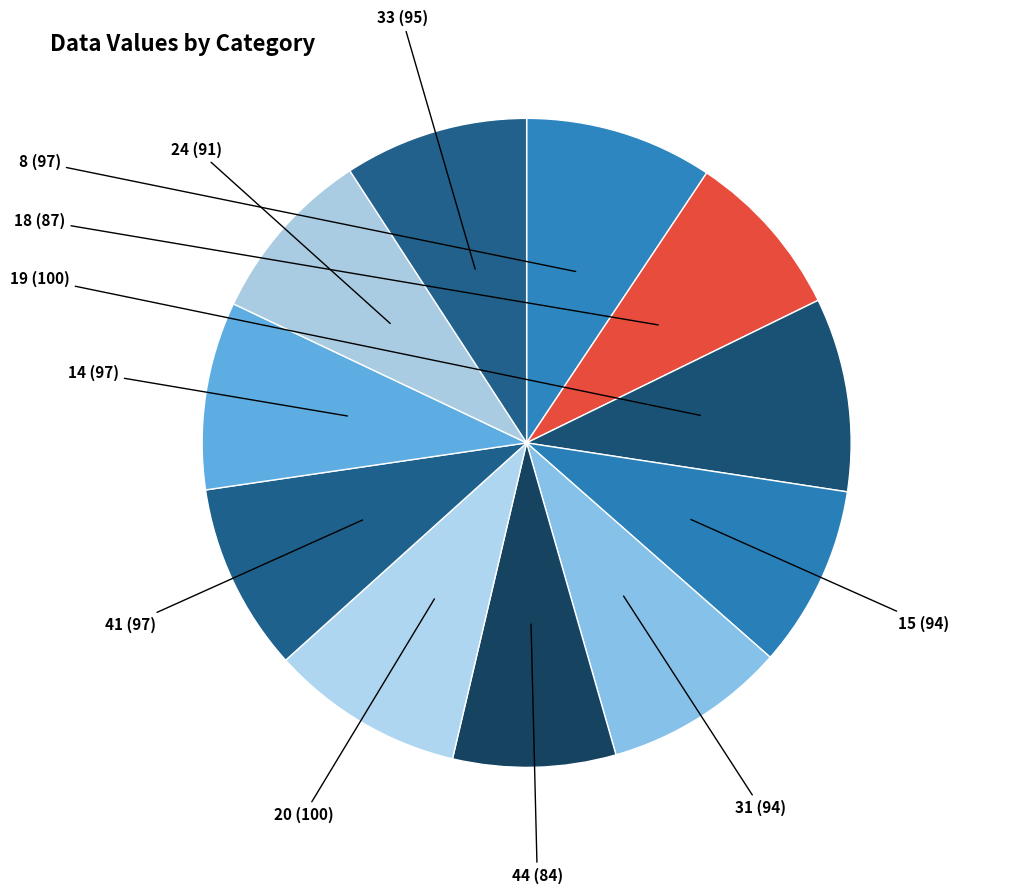

What is the change in value from 20 to 24?

-9